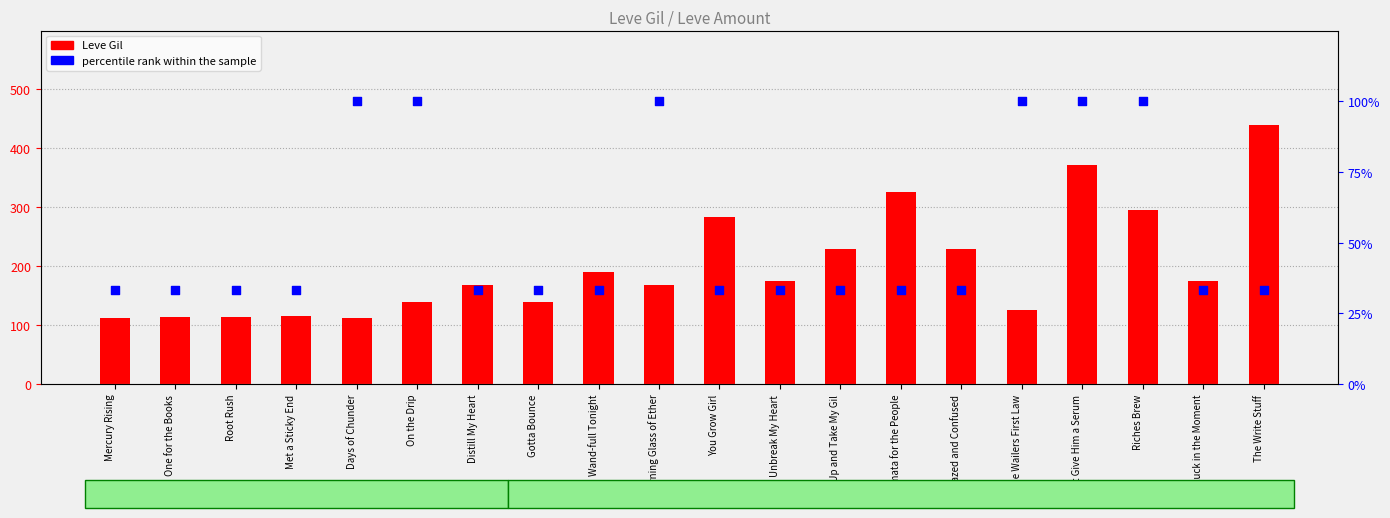

What are all the series names shown in the legend?

Leve Gil, percentile rank within the sample